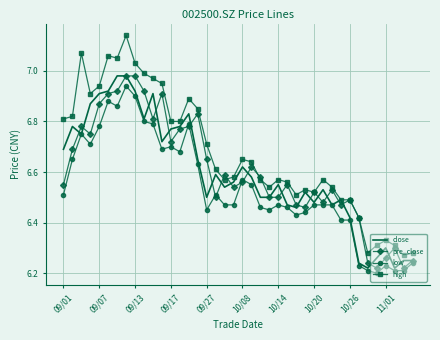

Which series has the largest total across all categories?

high